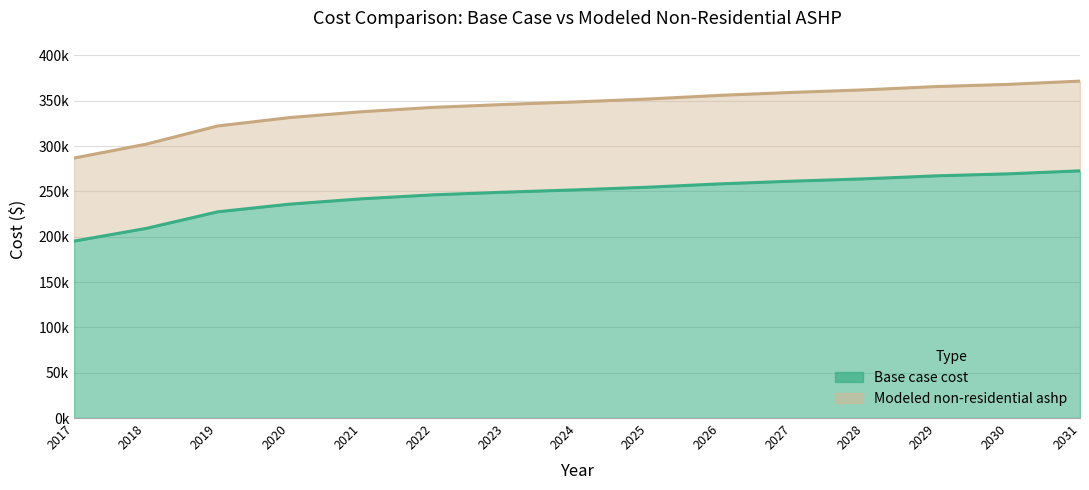

Does the chart display data point markers on the line(s)?

No